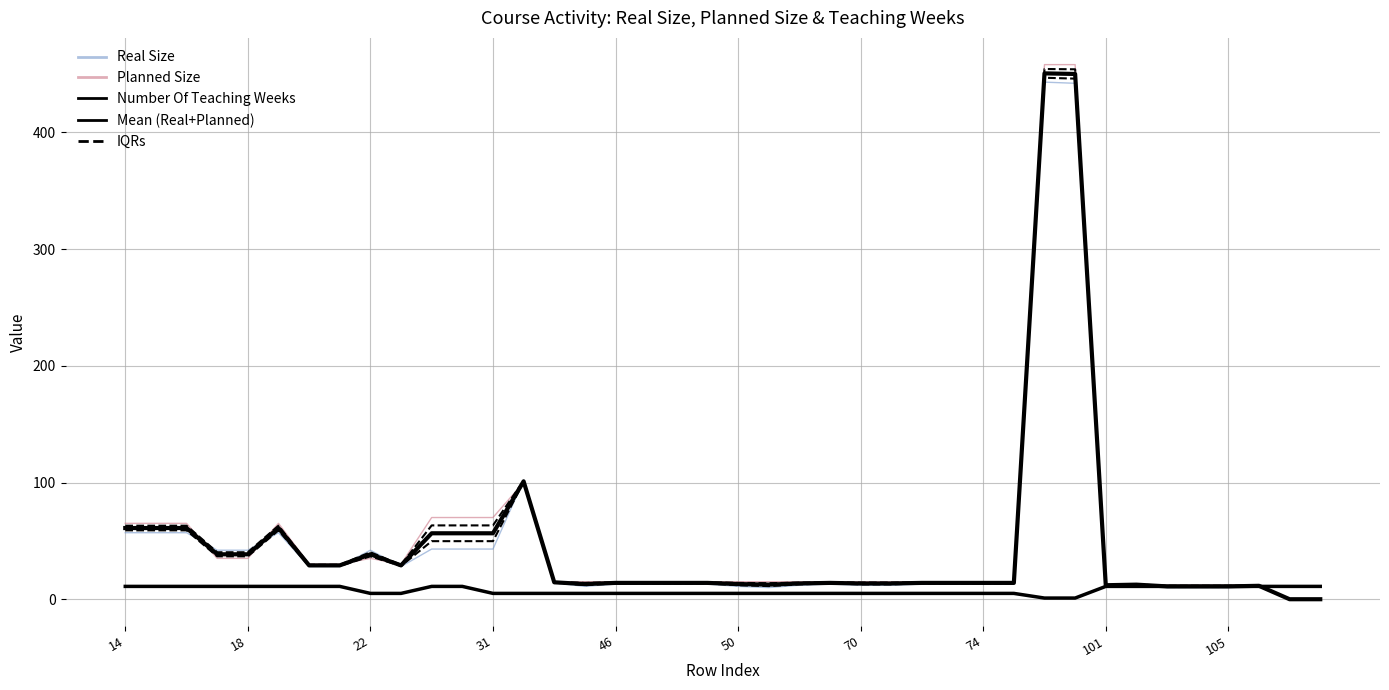

True or false: Mean (Real+Planned) and IQRs cross at least once.

False